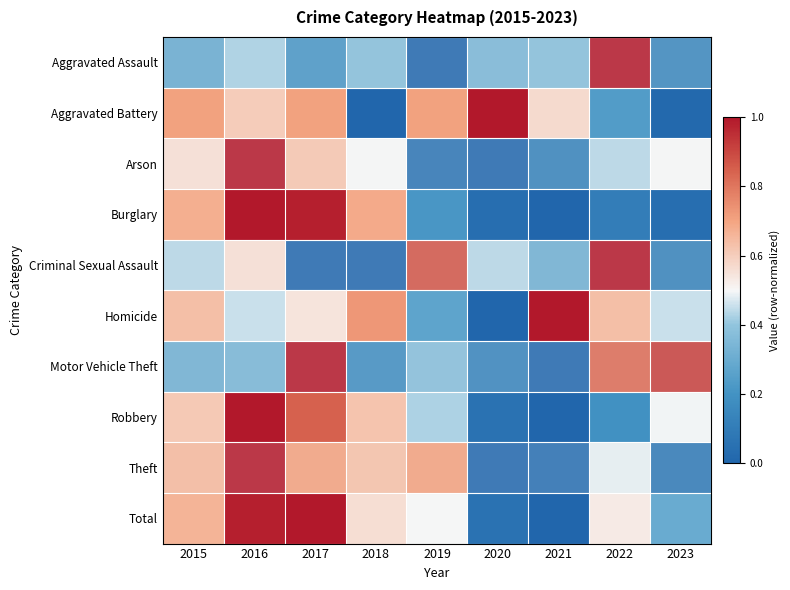

Which category has the lowest value across all series?

2019